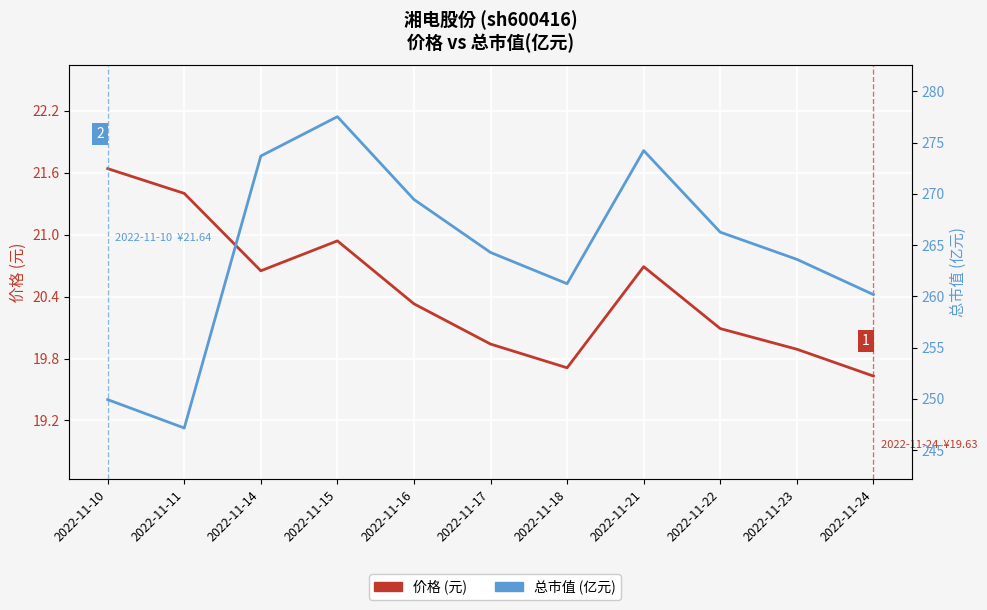

Which series changed the most between 2022-11-18 and 2022-11-21?

总市值(亿元)